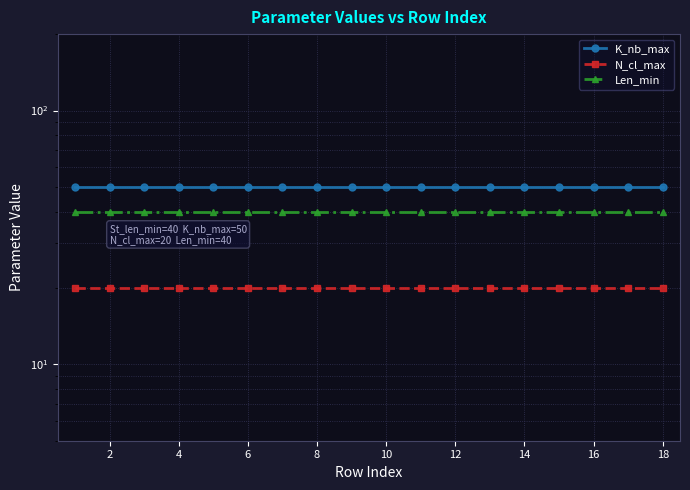

Between 14 and 8, which is larger?

14